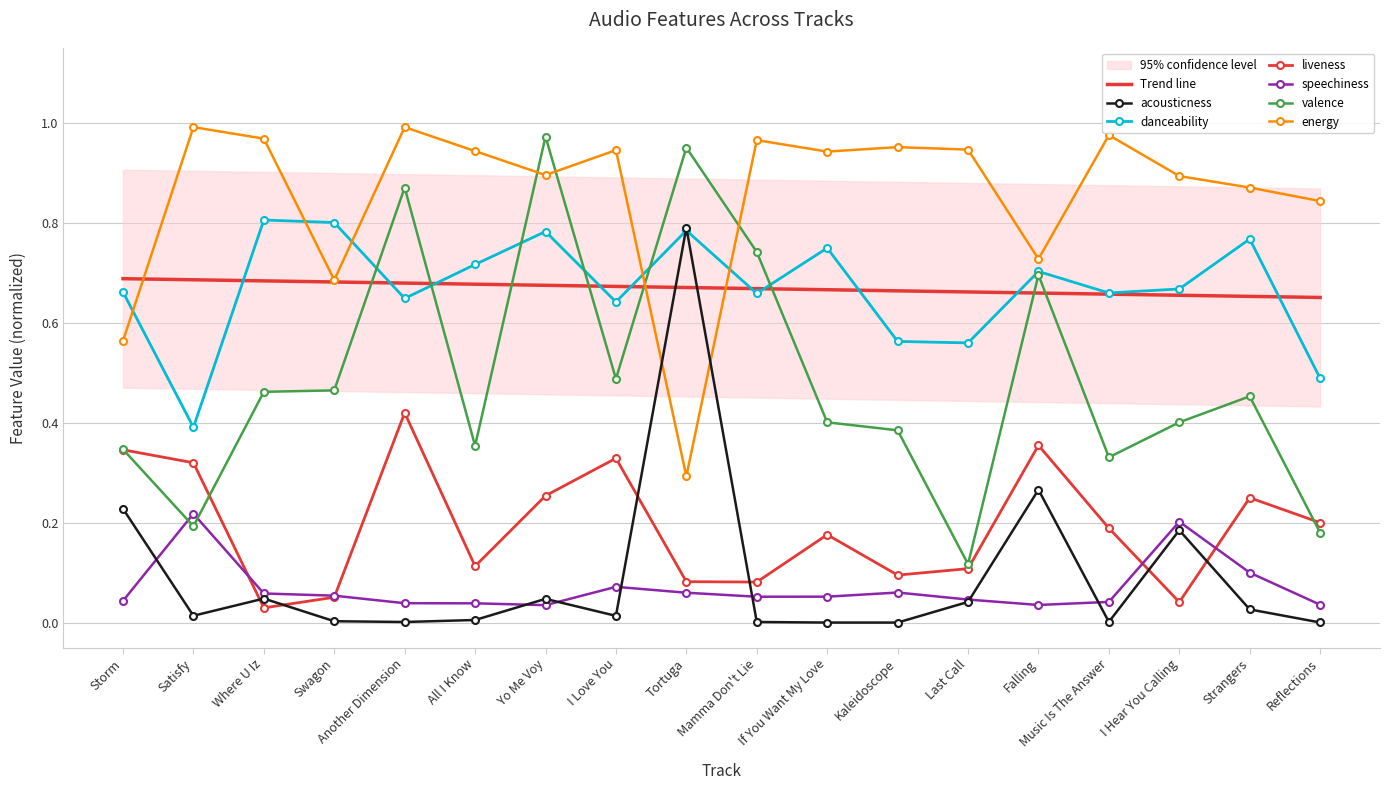

Is the value of danceability at Storm greater than the value of liveness at Where U Iz?

Yes